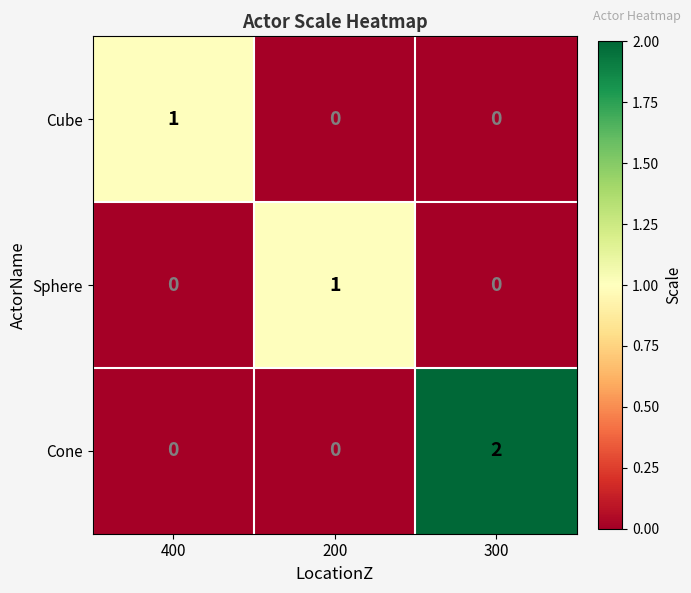

Which series has the largest total across all categories?

Cone